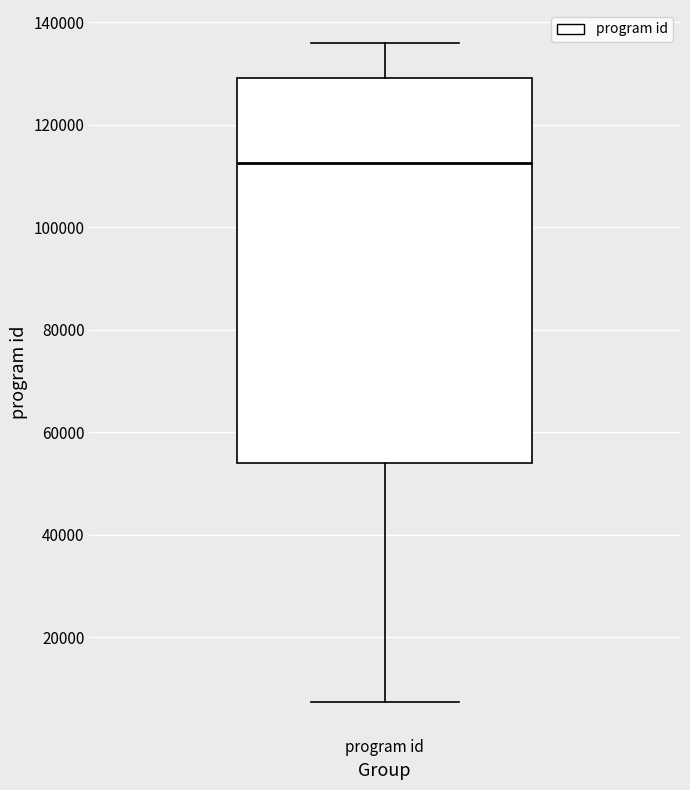

Where is the upper edge of the box for program id on the y-axis? The values are not printed on the chart, so give them approximately, as read against the axis.

130000